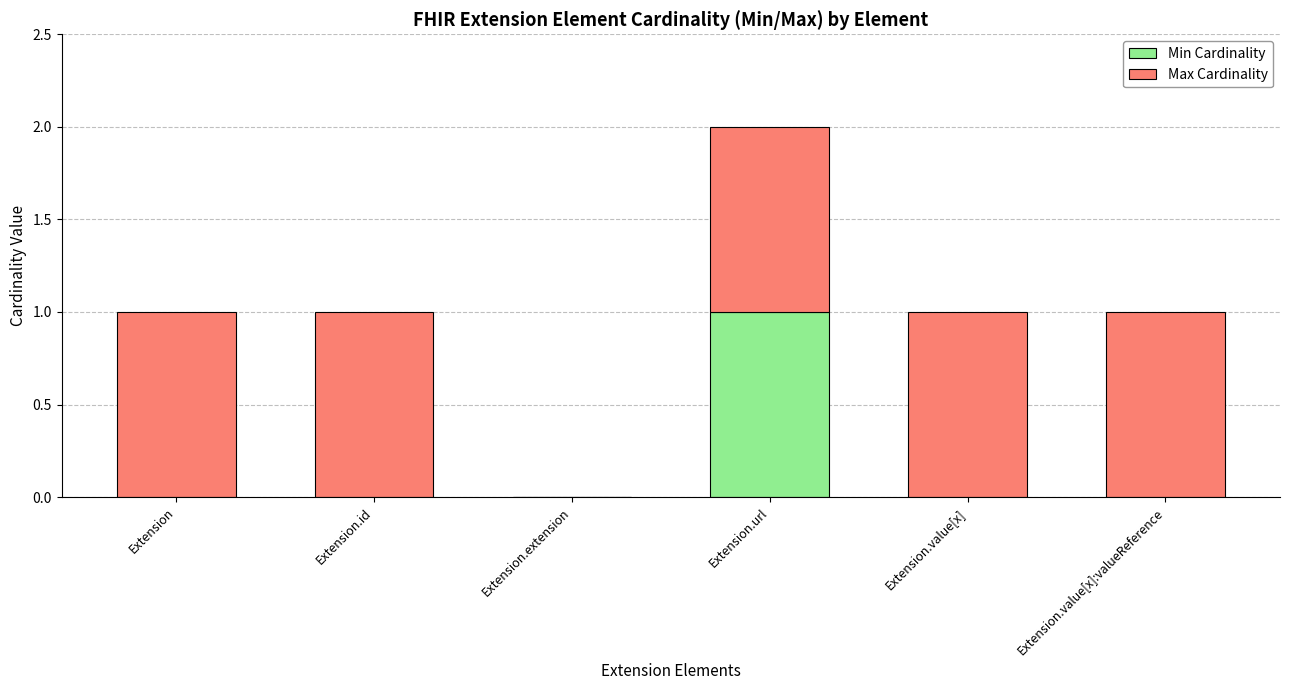

Does the chart contain stacked bars?

Yes